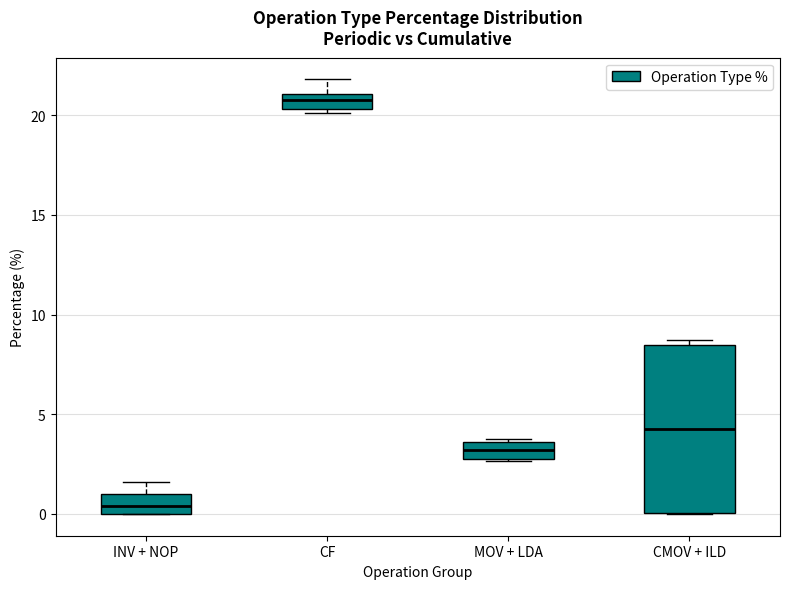

Where is the lower edge of the box for CF on the y-axis? The values are not printed on the chart, so give them approximately, as read against the axis.

20.5